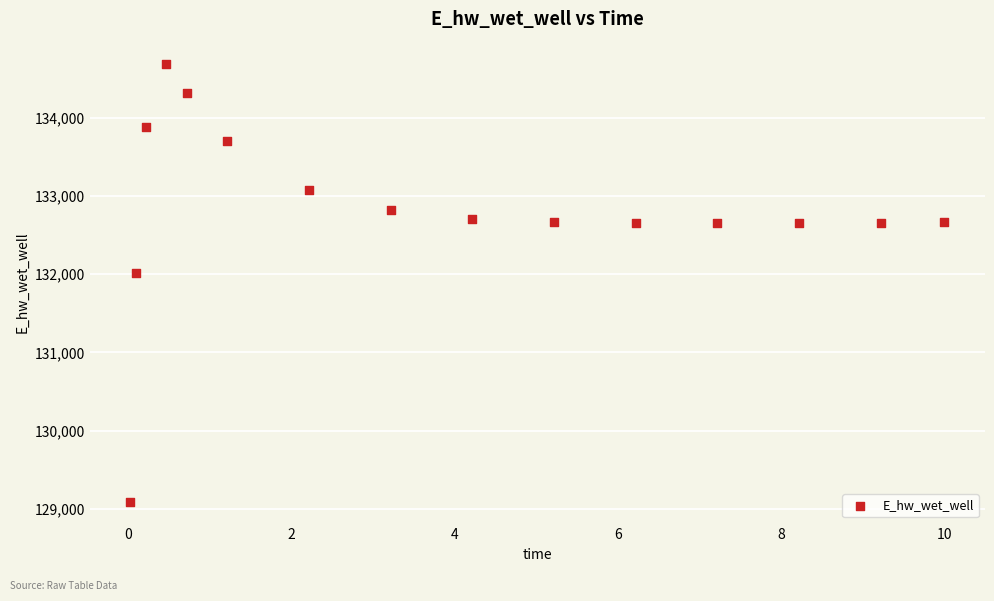

What is the range of X values (max minus min)?

10.0